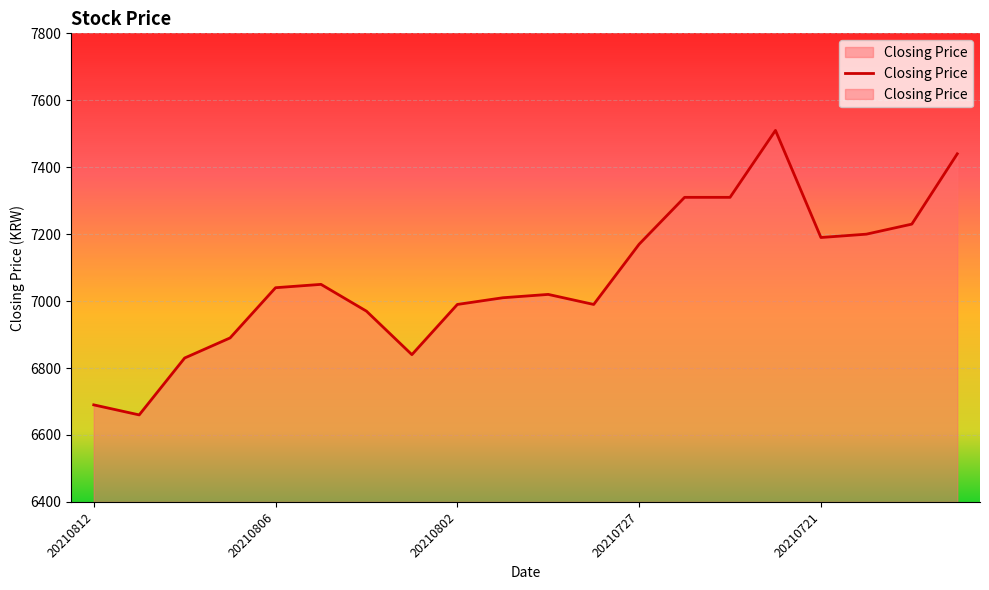

Reading left to right, extract all data points from this chart.

6690	6660	6830	6890	7040	7050	6970	6840	6990	7010	7020	6990	7170	7310	7310	7510	7190	7200	7230	7440